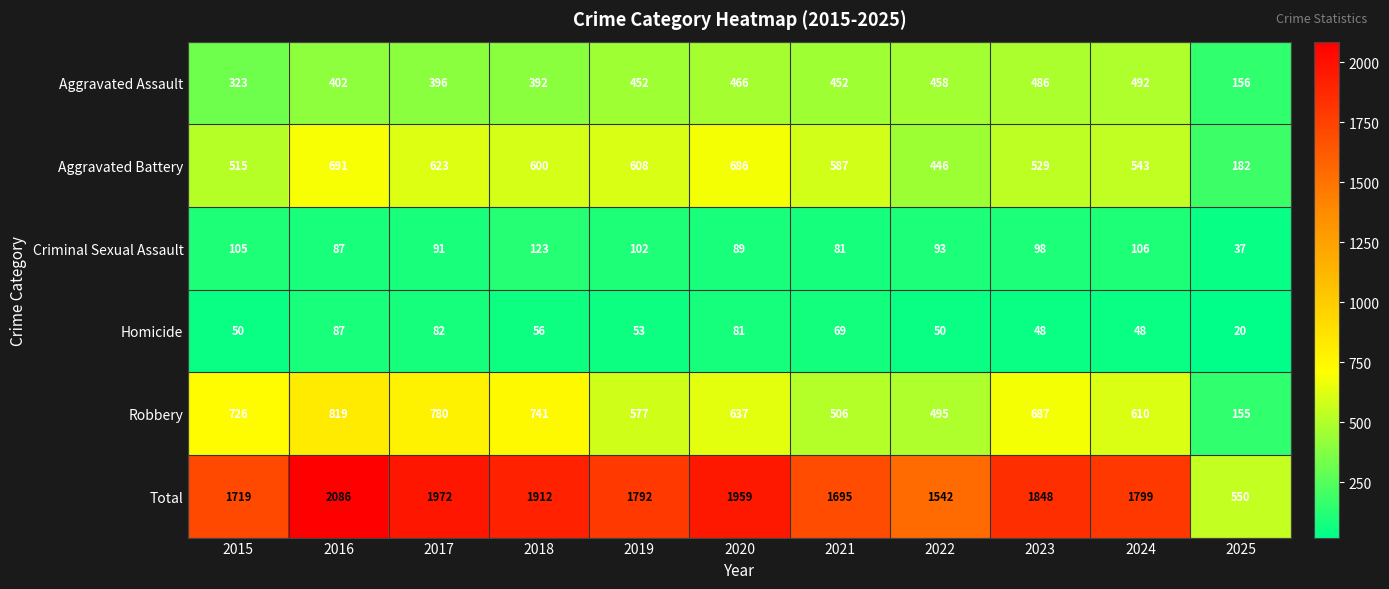

Is it true that Homicide equals 78 at 2018?

False